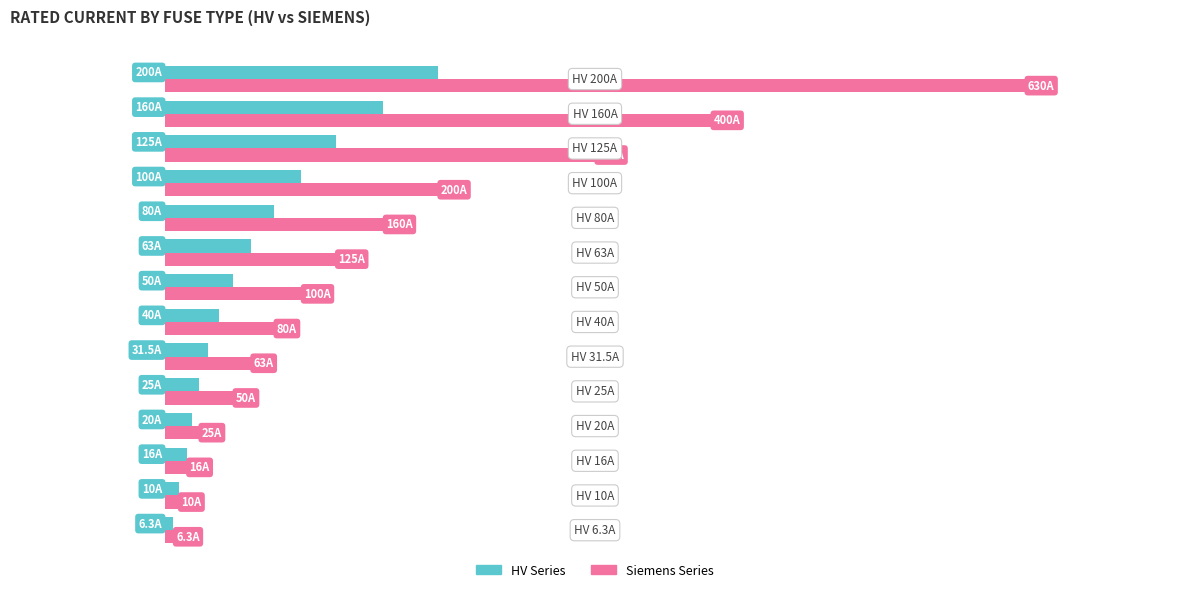

What are all the series names shown in the legend?

HV Series, Siemens Series